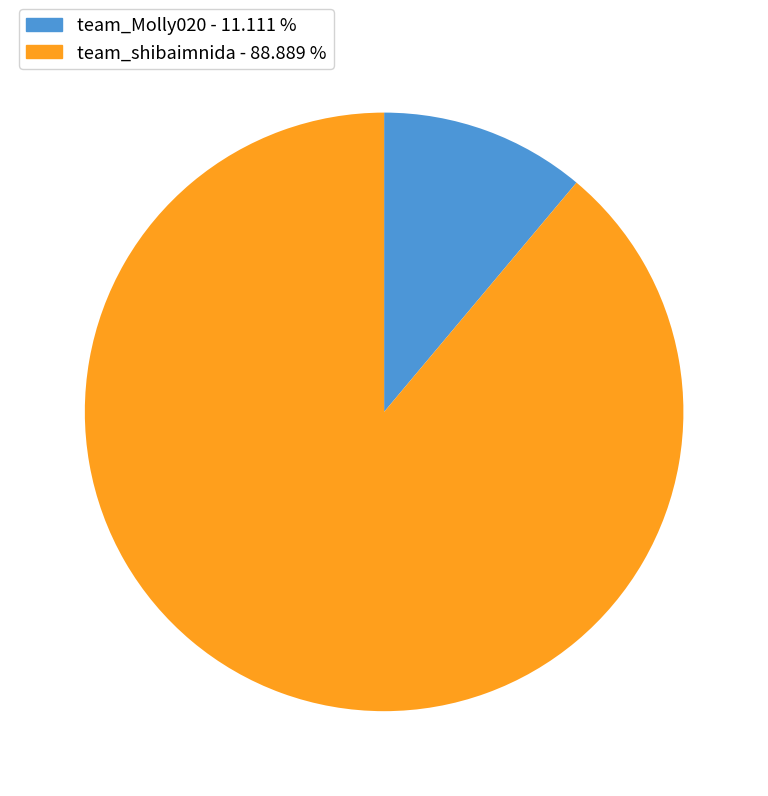

Which has a higher value, team_shibaimnida or team_Molly020?

team_shibaimnida